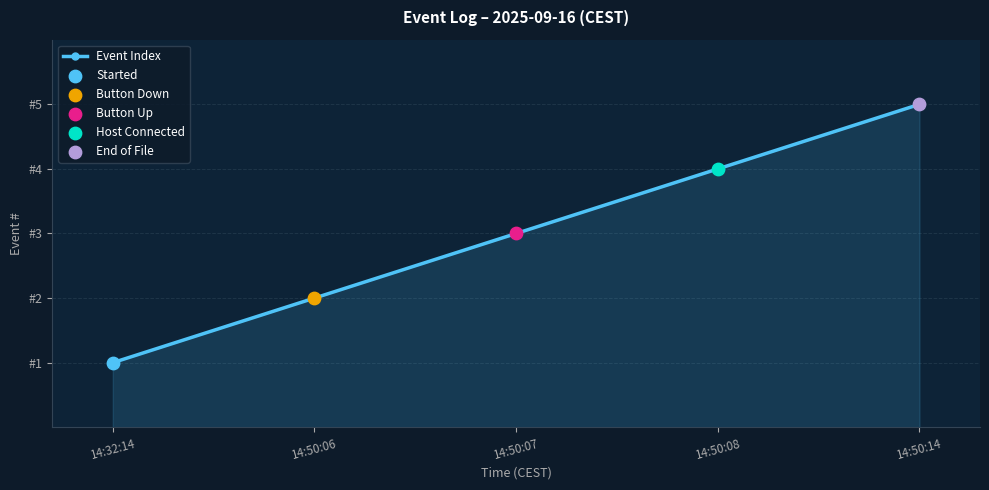

Which has a higher value, 14:32:14 or 14:50:07?

14:50:07